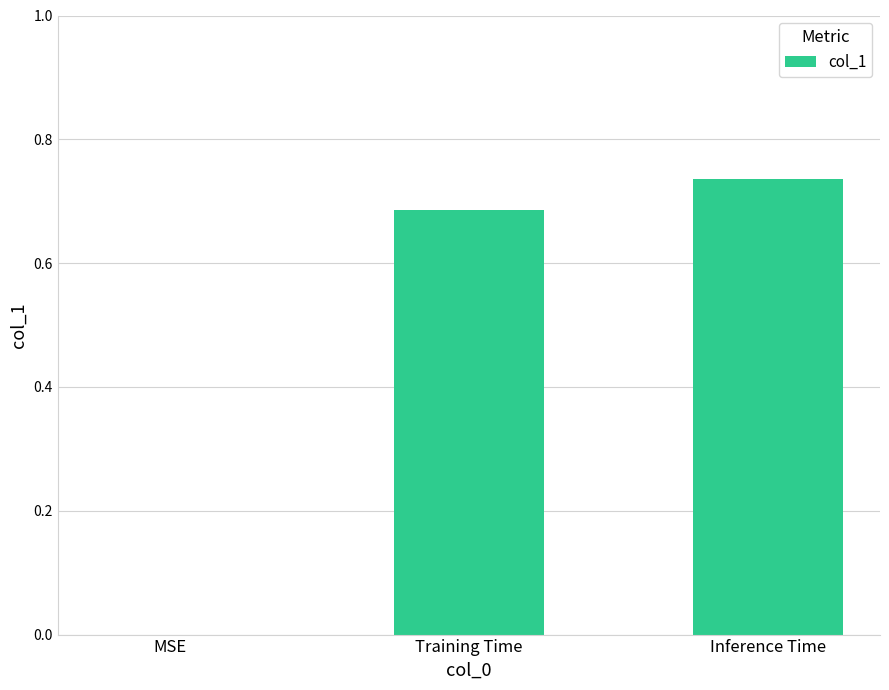

The chart shows a value of 1.0 at Training Time. True or false?

False